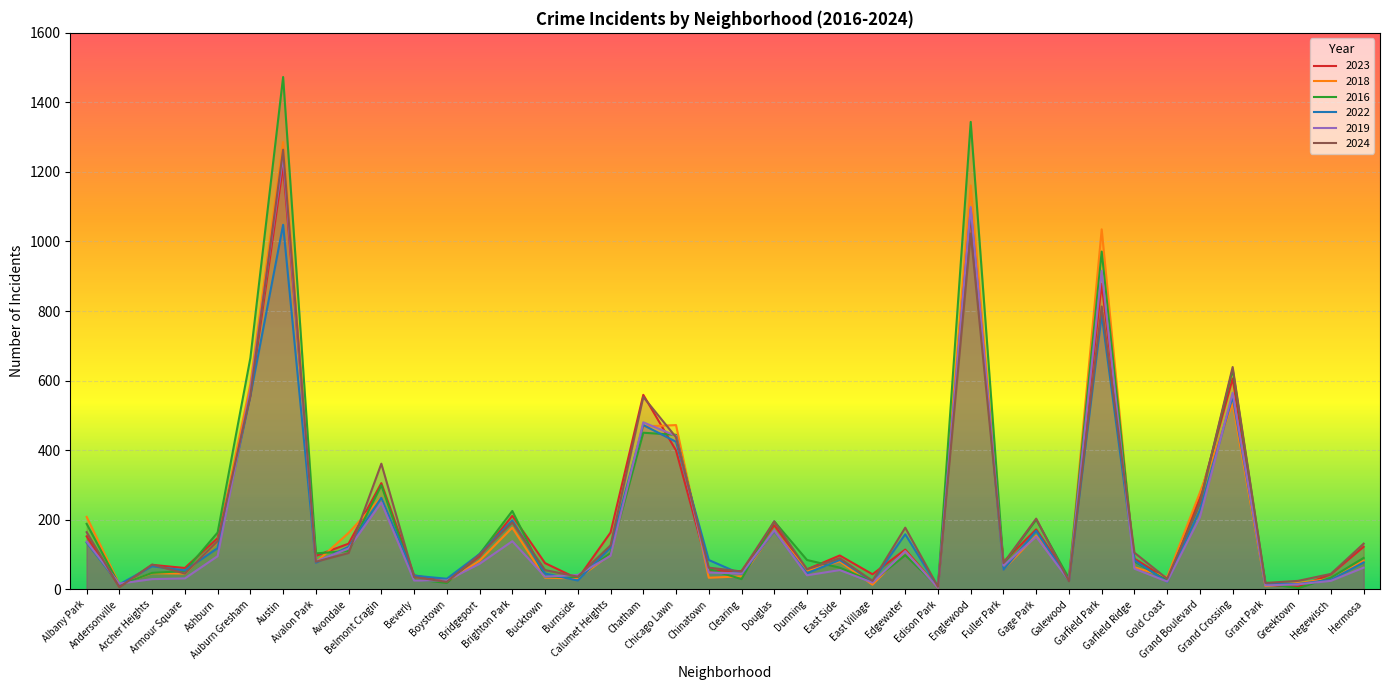

What position from the right is Garfield Ridge?

8